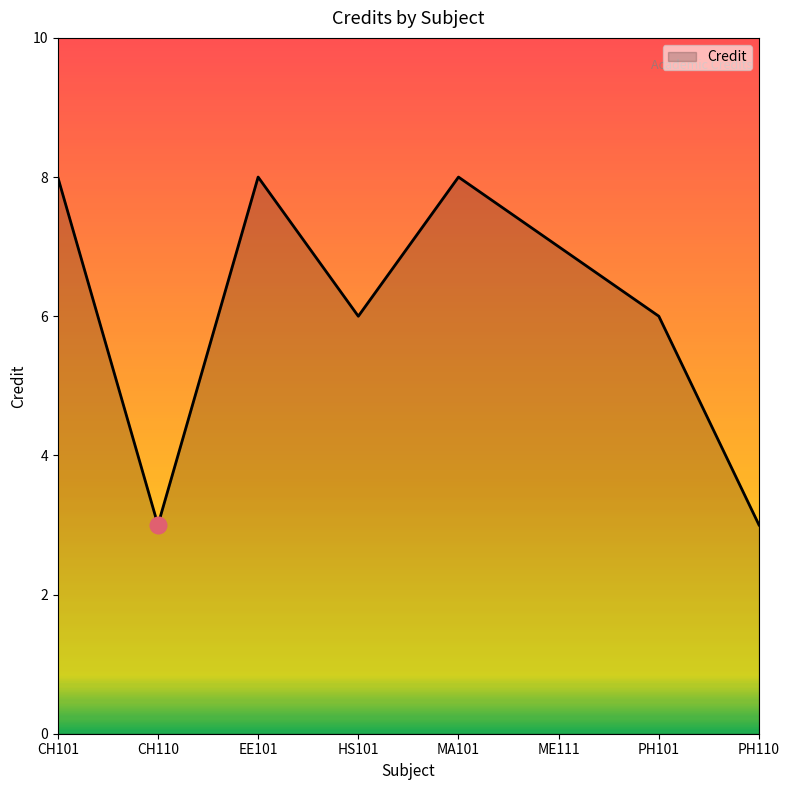

How many values are below 7?

4